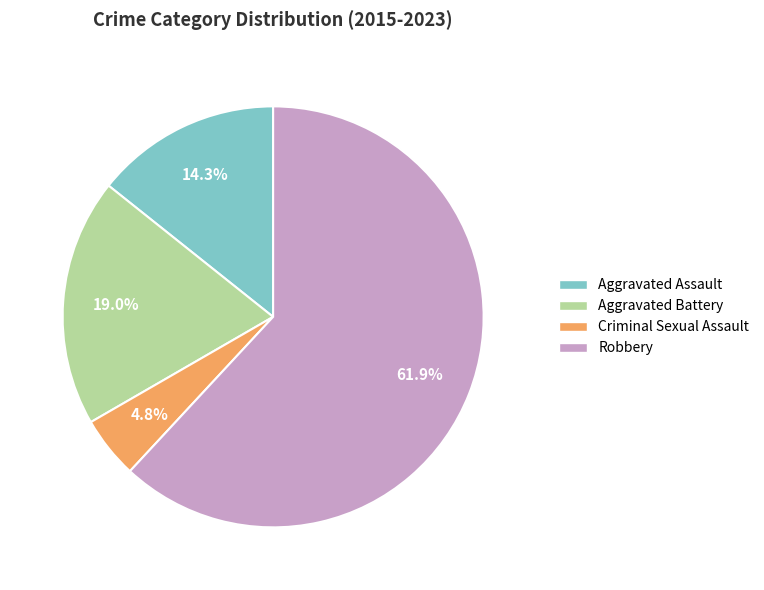

To the nearest percent, what is the combined percentage of Robbery and Aggravated Battery?

81%